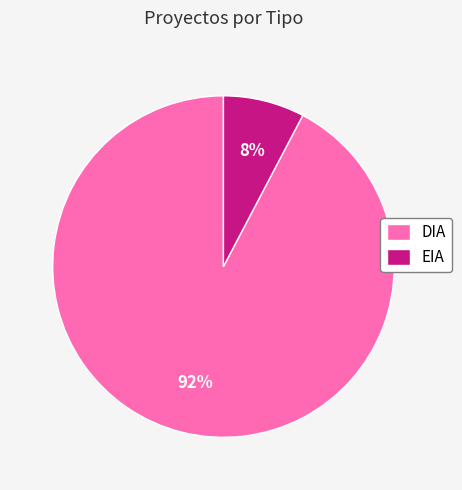

The EIA slice represents 8% of the pie. True or false?

True